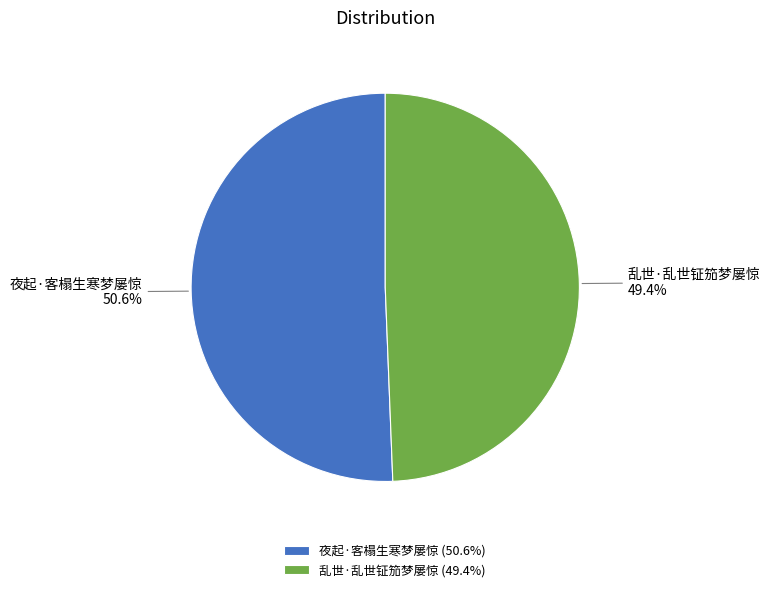

Is it true that 乱世·乱世钲笳梦屡惊 is 64% of the pie?

False